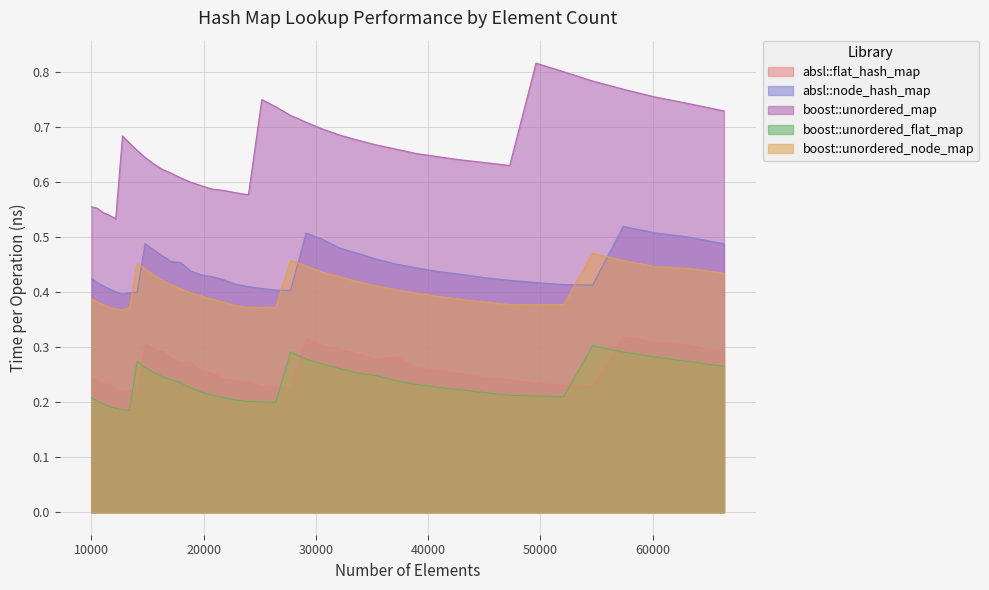

What is the approximate value of boost::unordered_node_map at 60223?

0.4